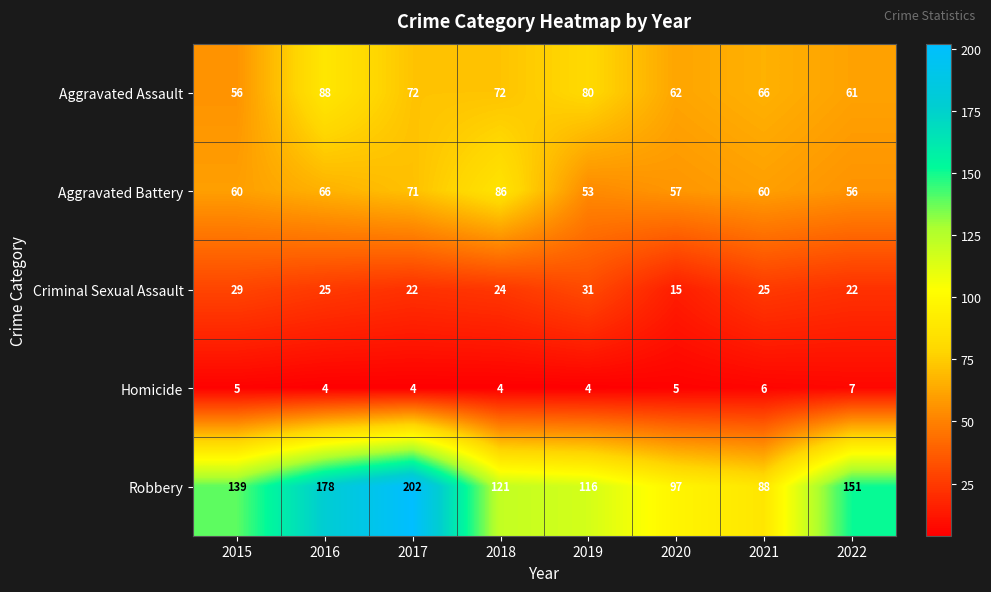

How many Homicide values are between 4 and 6?

7